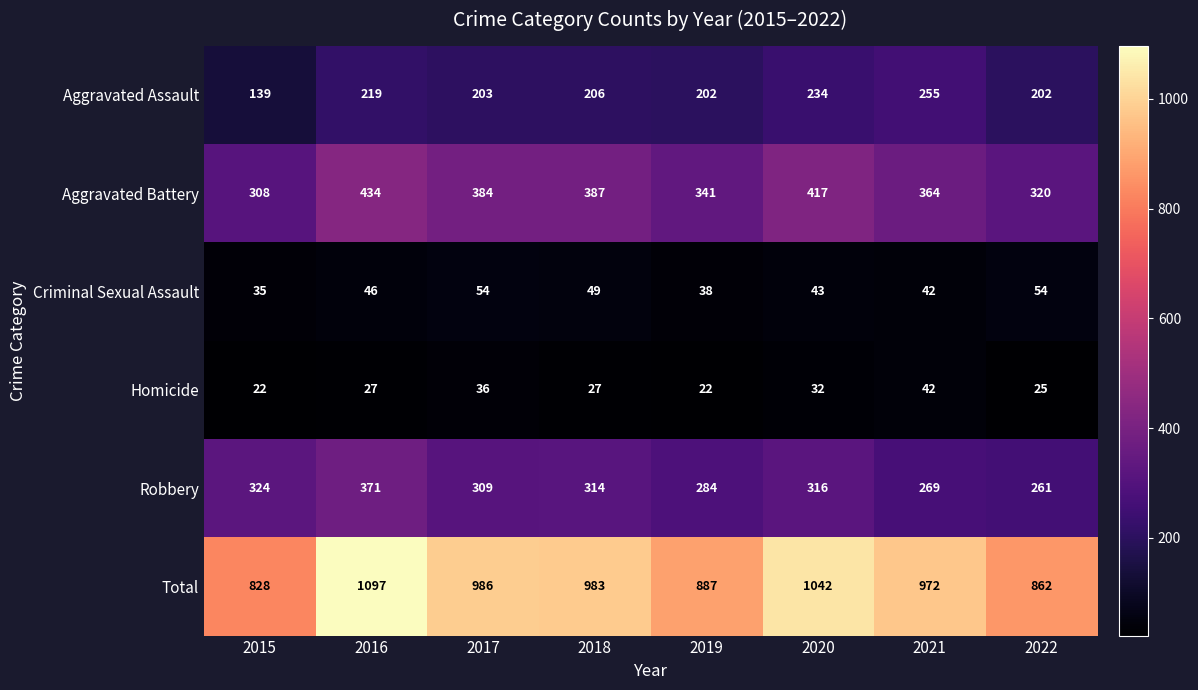

Count the number of data series in this chart.

6